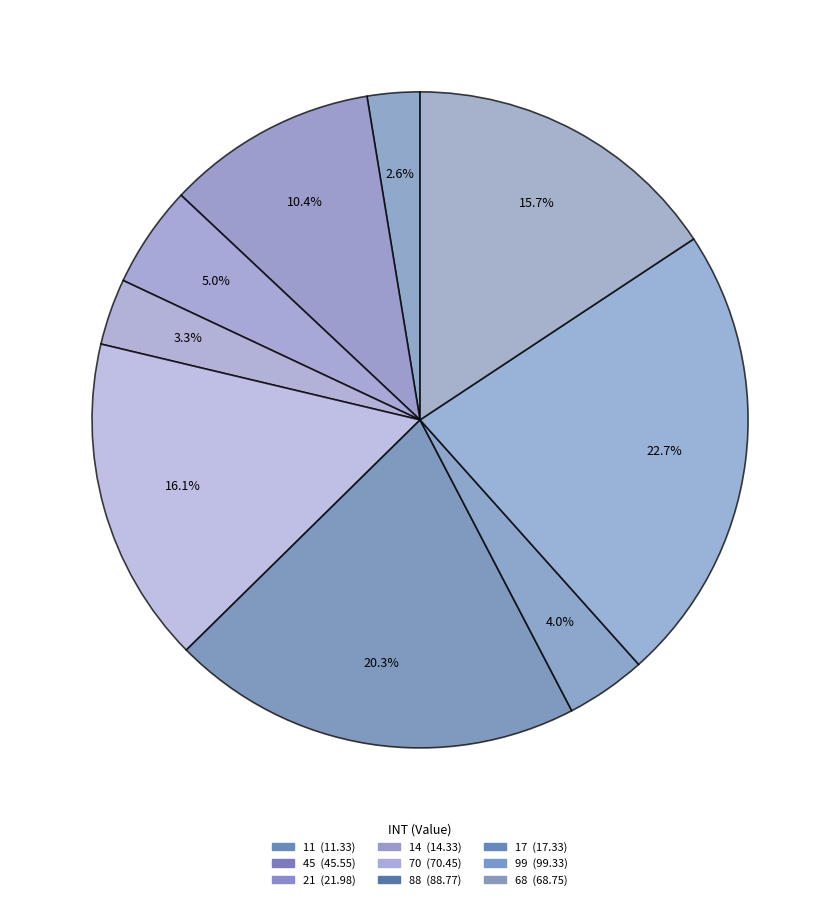

How many segments does this pie chart have?

9